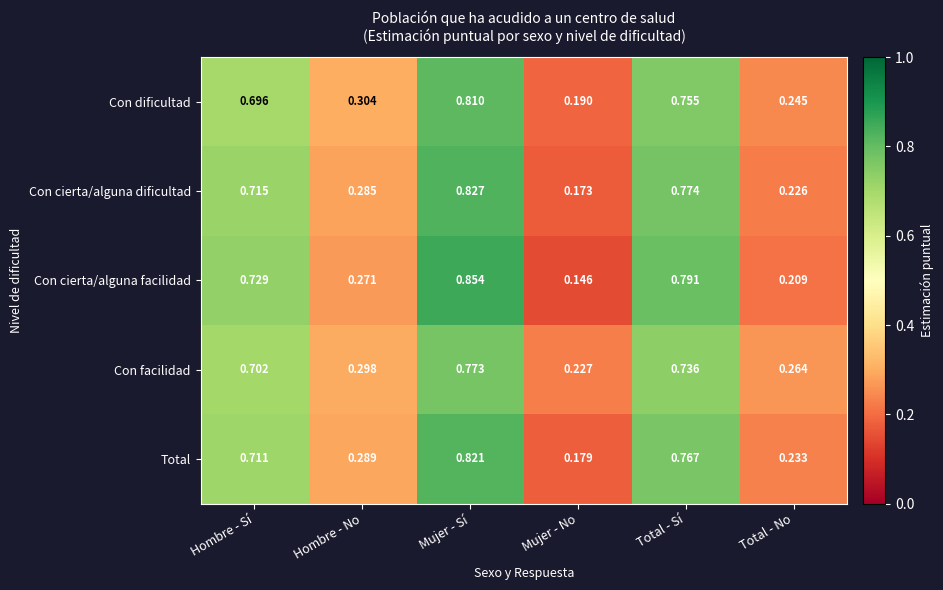

Which series has the widest spread of values?

Con cierta/alguna facilidad